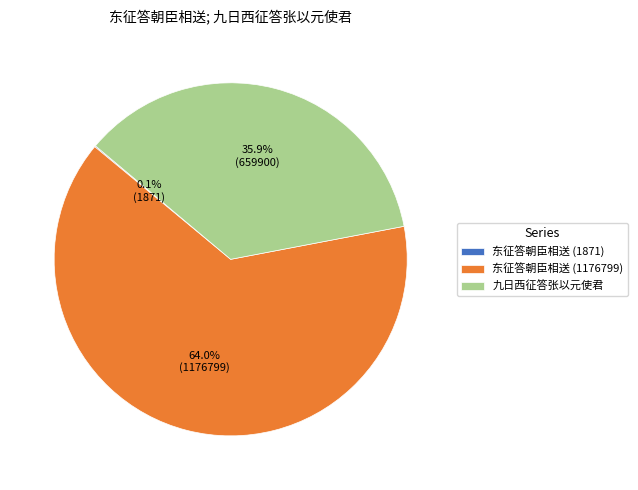

Is 九日西征答张以元使君 the majority of the pie?

No